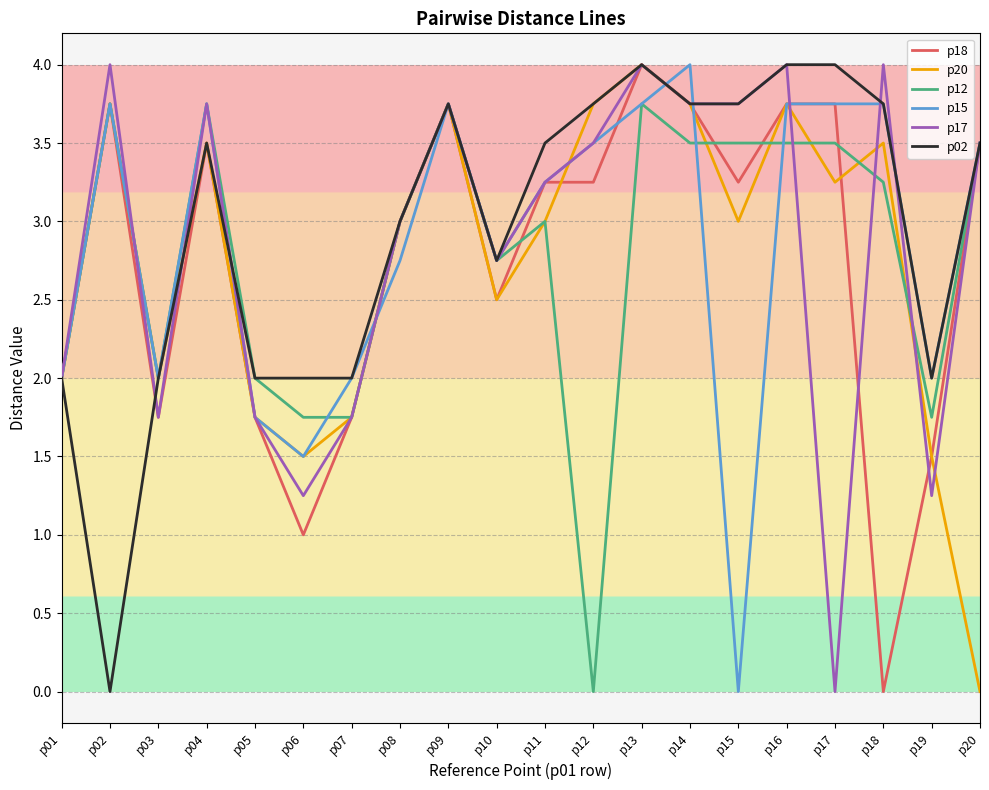

At which category is the sum across all series the highest?

p13